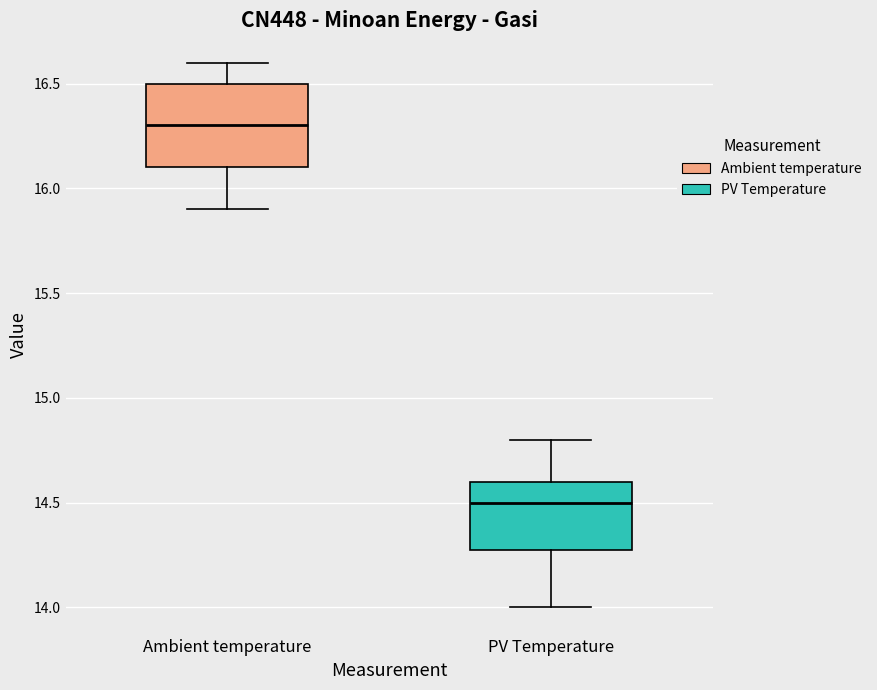

Where is the lower edge of the box for PV Temperature on the y-axis? The values are not printed on the chart, so give them approximately, as read against the axis.

14.3